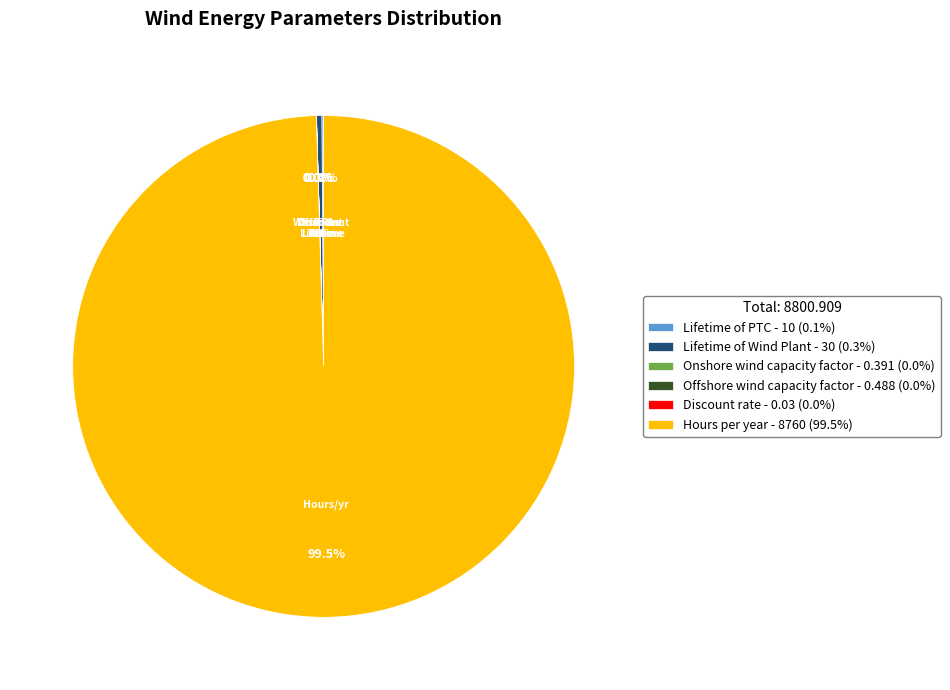

Does Hours per year account for over 50% of the chart?

Yes